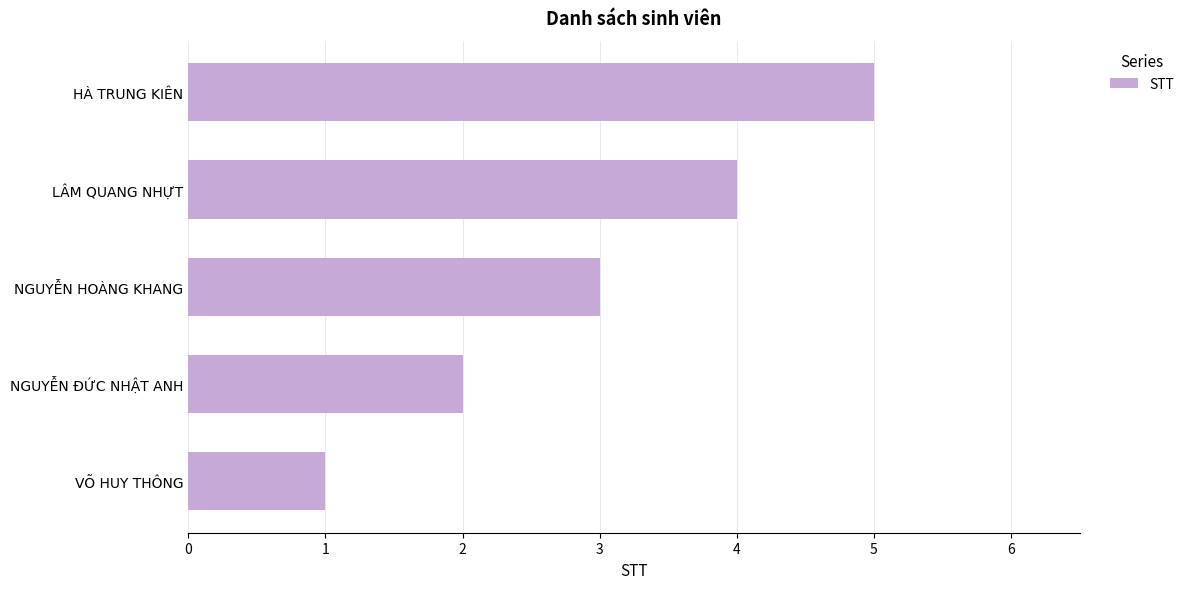

Between LÂM QUANG NHỰT and NGUYỄN ĐỨC NHẬT ANH, which is larger?

LÂM QUANG NHỰT